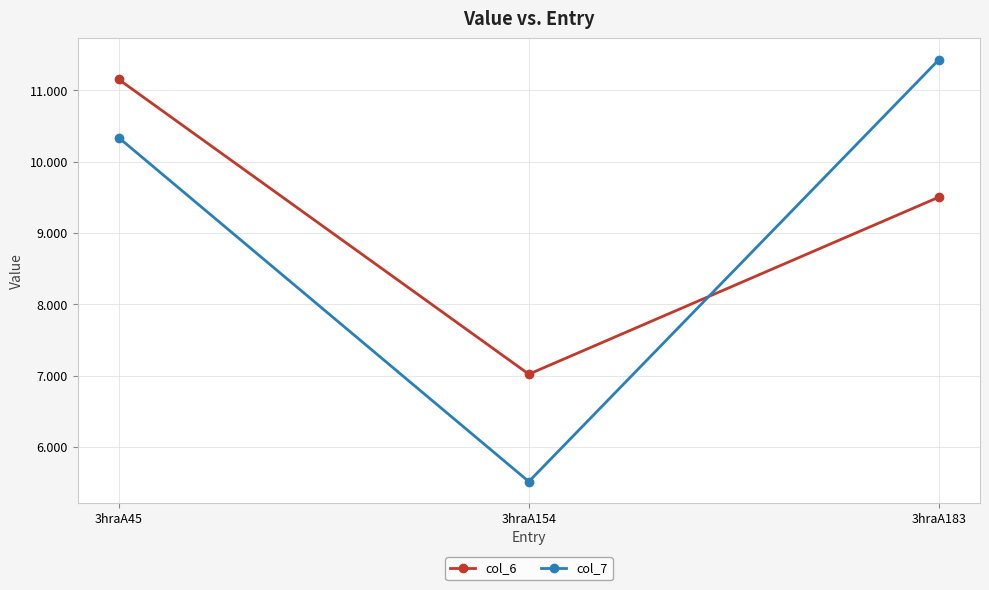

What value does the col_7 series have at 3hraA183?

11.4